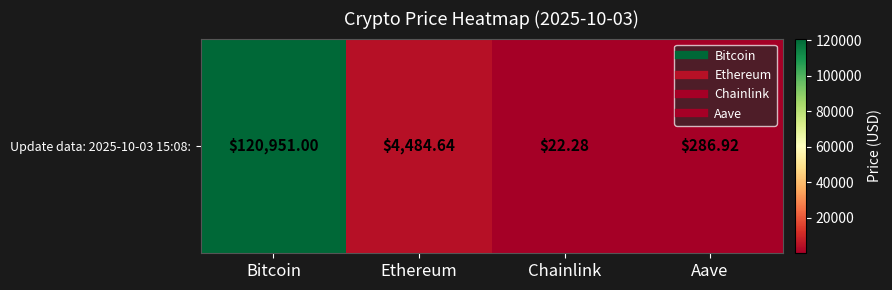

Which label corresponds to the largest value in the chart?

Bitcoin